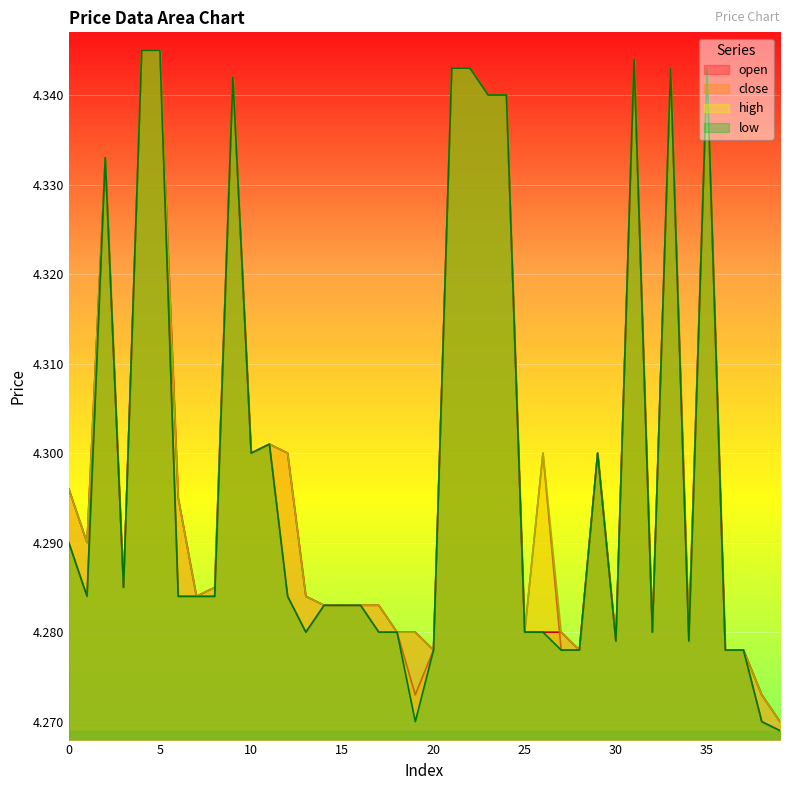

Reading left to right, extract all data points from this chart.

open: 4.3	4.3	4.3	4.3	4.3	4.3	4.3	4.3	4.3	4.3	4.3	4.3	4.3	4.3	4.3	4.3	4.3	4.3	4.3	4.3	4.3	4.3	4.3	4.3	4.3	4.3	4.3	4.3	4.3	4.3	4.3	4.3	4.3	4.3	4.3	4.3	4.3	4.3	4.3	4.3
close: 4.3	4.3	4.3	4.3	4.3	4.3	4.3	4.3	4.3	4.3	4.3	4.3	4.3	4.3	4.3	4.3	4.3	4.3	4.3	4.3	4.3	4.3	4.3	4.3	4.3	4.3	4.3	4.3	4.3	4.3	4.3	4.3	4.3	4.3	4.3	4.3	4.3	4.3	4.3	4.3
high: 4.3	4.3	4.3	4.3	4.3	4.3	4.3	4.3	4.3	4.3	4.3	4.3	4.3	4.3	4.3	4.3	4.3	4.3	4.3	4.3	4.3	4.3	4.3	4.3	4.3	4.3	4.3	4.3	4.3	4.3	4.3	4.3	4.3	4.3	4.3	4.3	4.3	4.3	4.3	4.3
low: 4.3	4.3	4.3	4.3	4.3	4.3	4.3	4.3	4.3	4.3	4.3	4.3	4.3	4.3	4.3	4.3	4.3	4.3	4.3	4.3	4.3	4.3	4.3	4.3	4.3	4.3	4.3	4.3	4.3	4.3	4.3	4.3	4.3	4.3	4.3	4.3	4.3	4.3	4.3	4.3